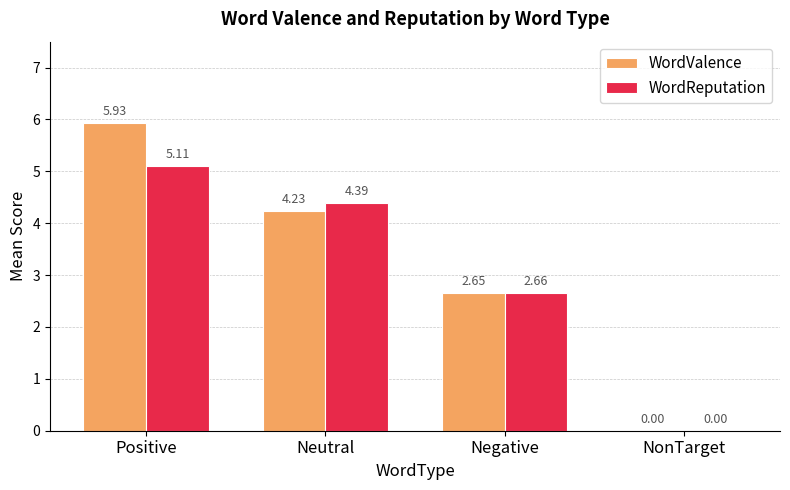

How many values in WordReputation are above zero?

3